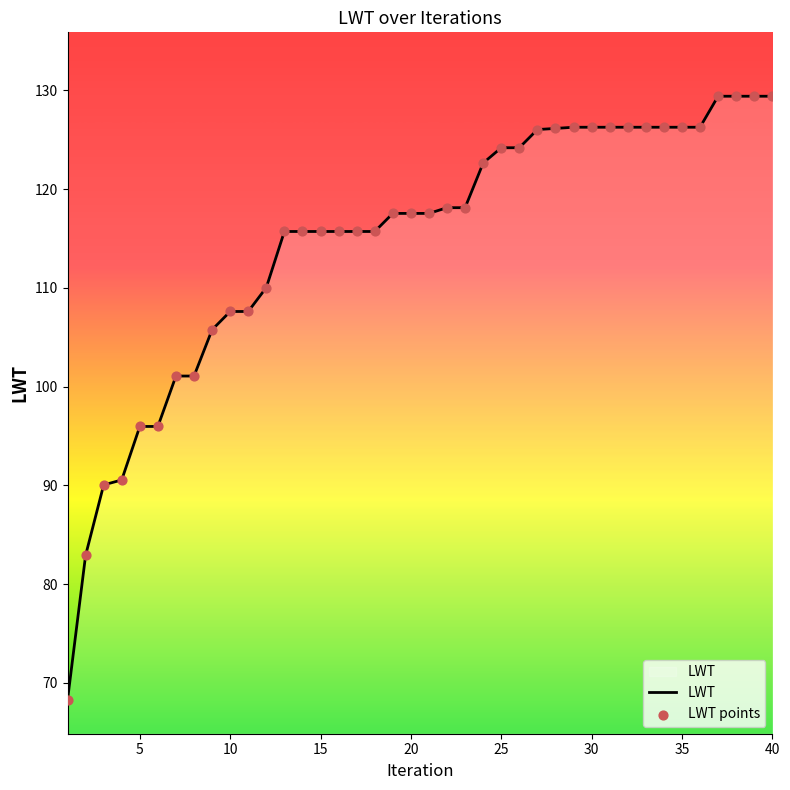

What is the smallest value displayed?

68.3